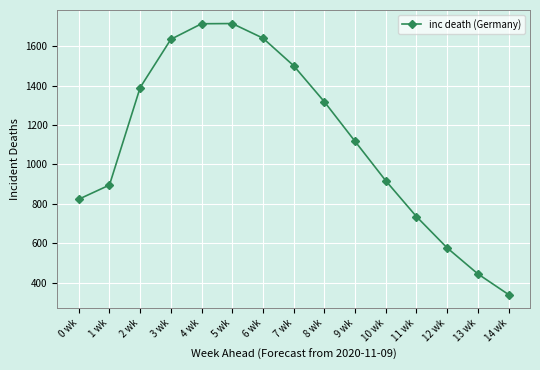

Does the chart display data point markers on the line(s)?

Yes